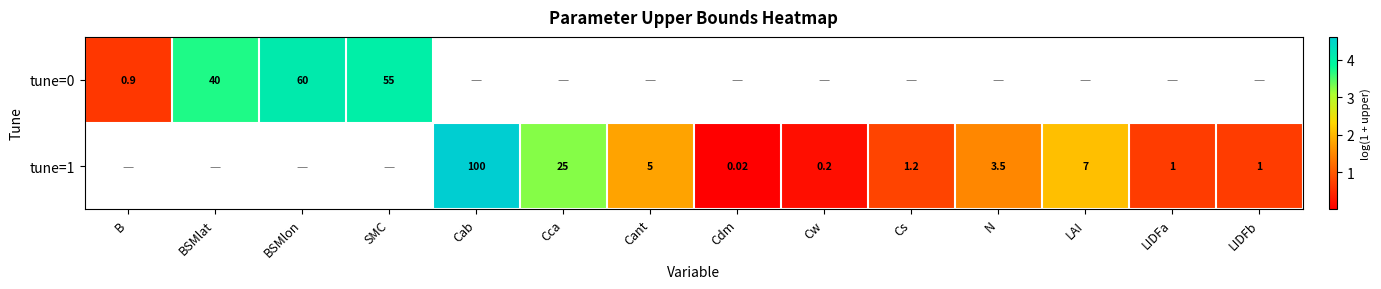

Is the value of tune=0 at BSMlat greater than the value of tune=1 at LIDFb?

Yes